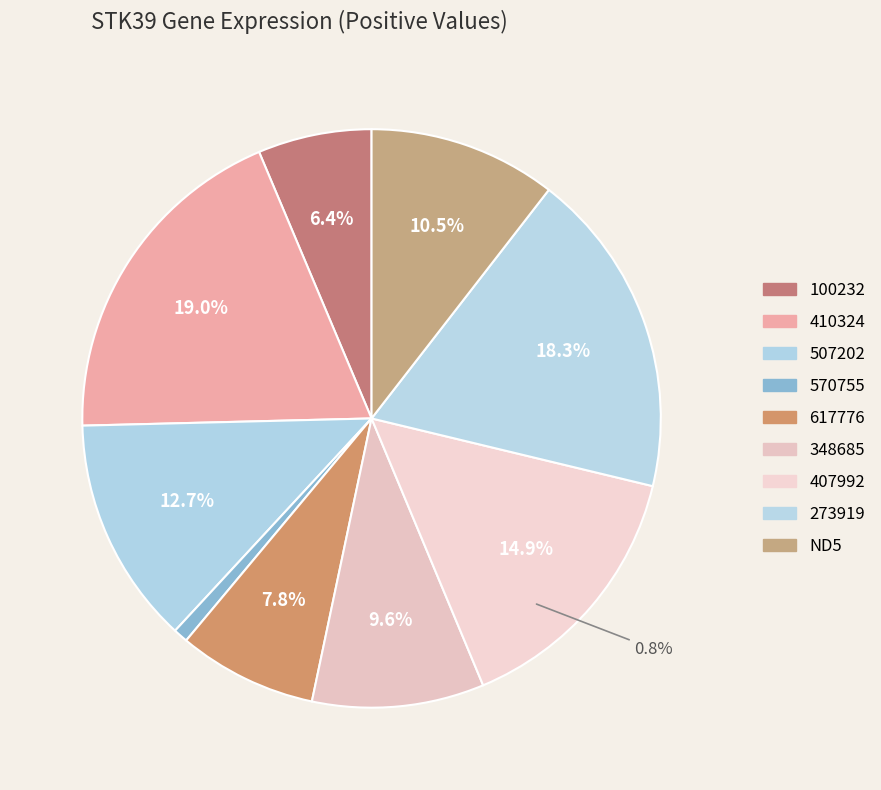

Is there any slice that represents more than half of the pie?

No